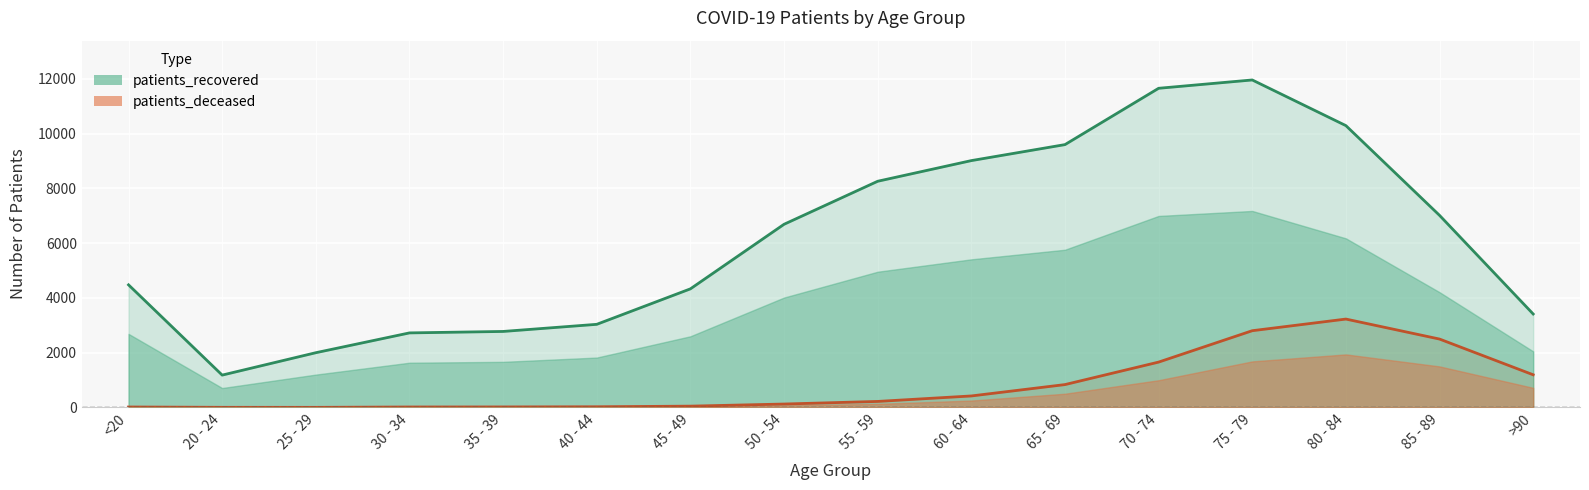

What is the average value of the patients_deceased series?

818